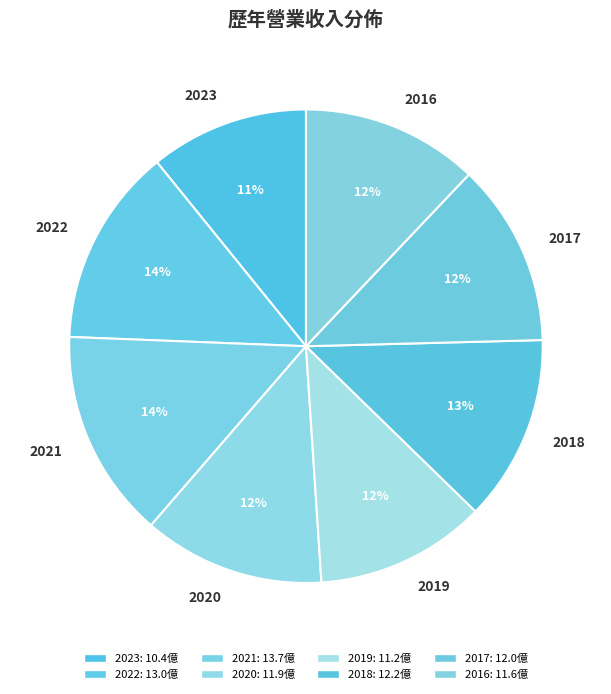

To the nearest percent, what portion does 2023 represent?

11%